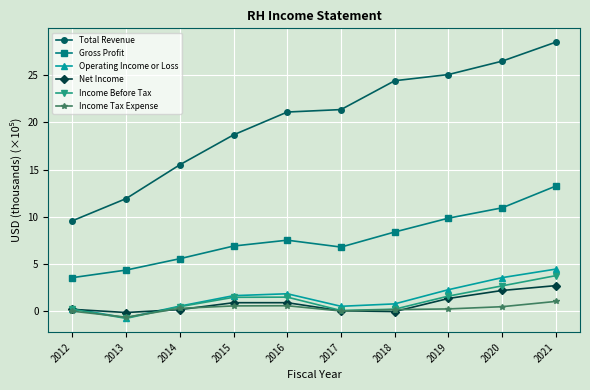

What is the value of the Gross Profit point at the 5th from the left?

7.5